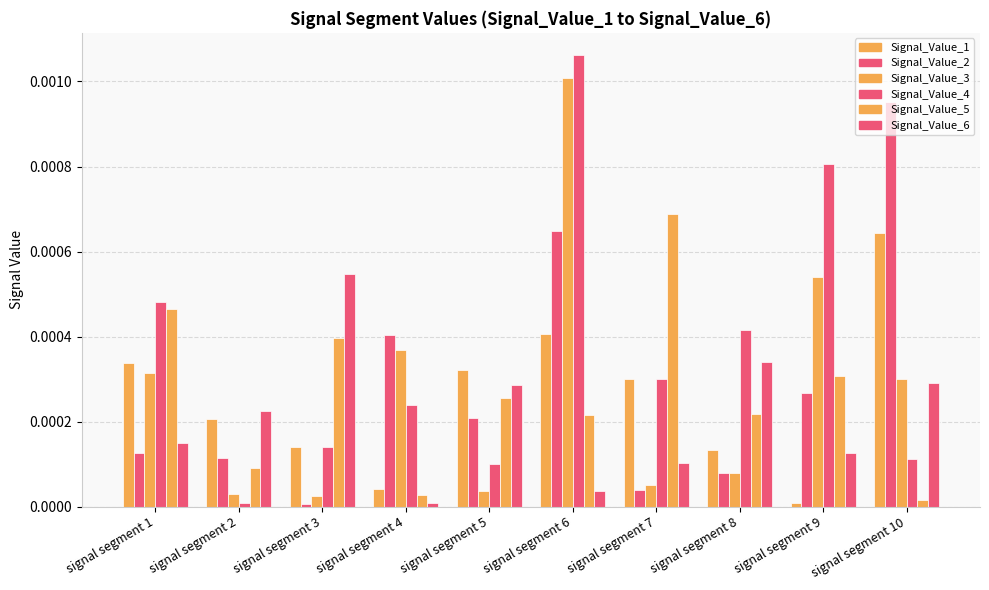

At how many categories does at least one series exceed 0?

10